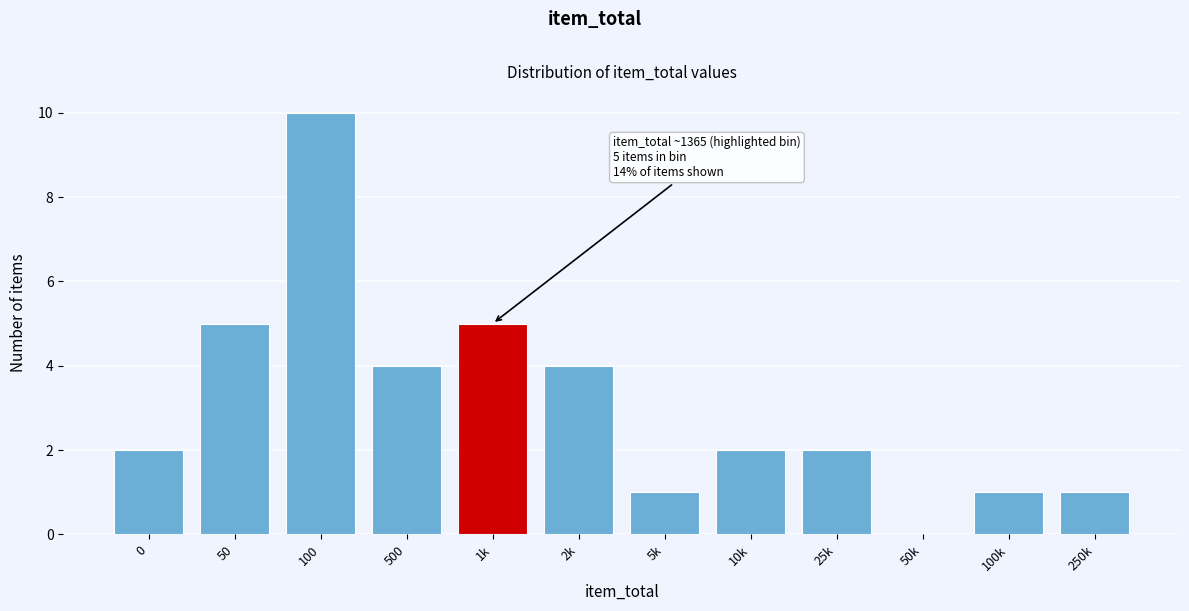

Reading left to right, list all the values displayed in this chart.

0=2	50=5	100=10	500=4	1k=5	2k=4	5k=1	10k=2	25k=2	50k=0	100k=1	250k=1